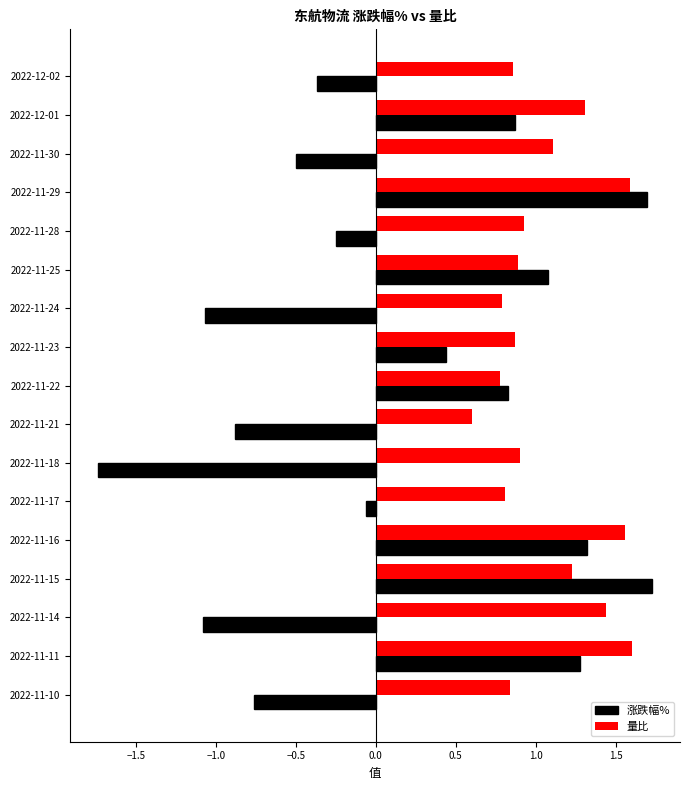

At how many categories does at least one series exceed 0?

17